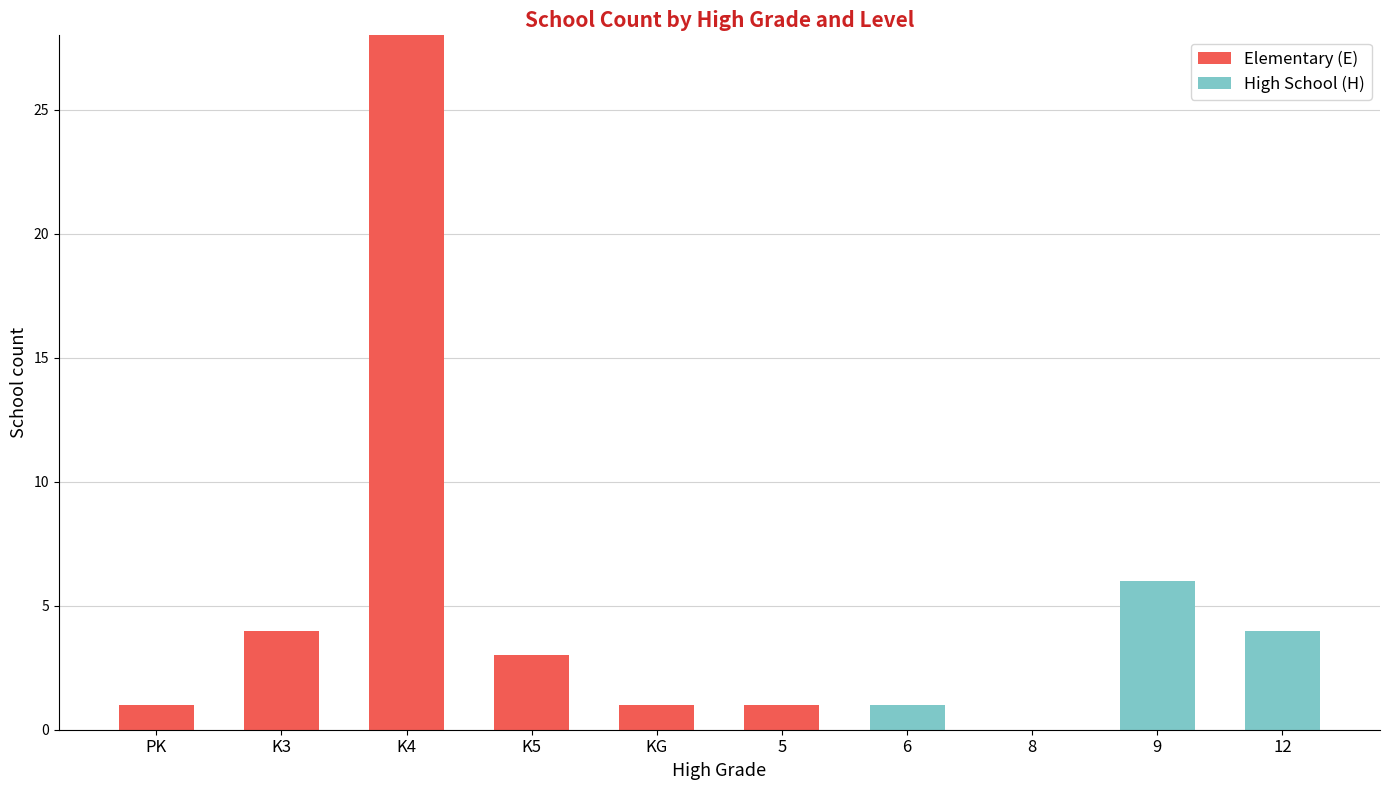

Is it true that Elementary (E) equals 0 at 12?

True